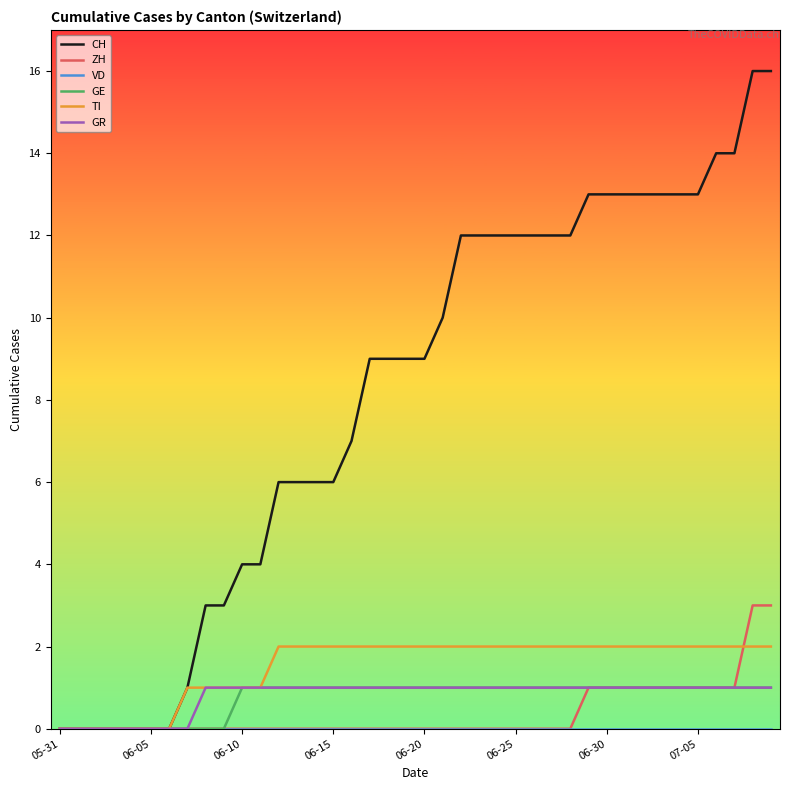

Which series has the largest total across all categories?

CH